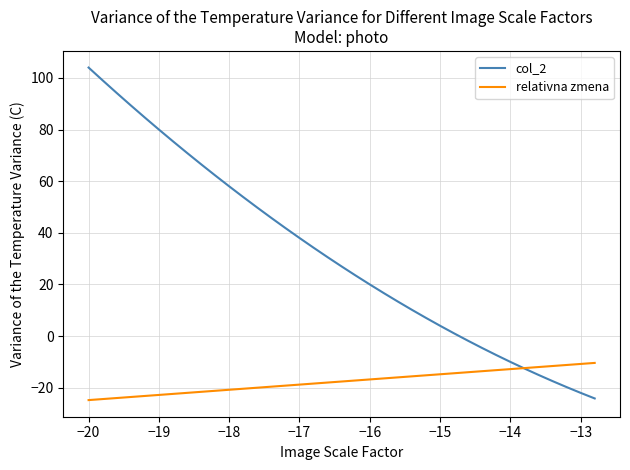

What is the maximum value for col_2?

104.0